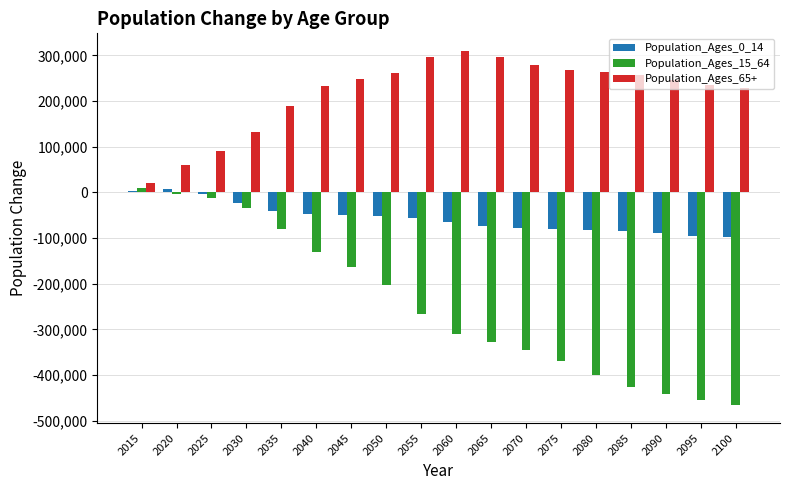

What is the lowest value of the Population_Ages_15_64 series?

-466380